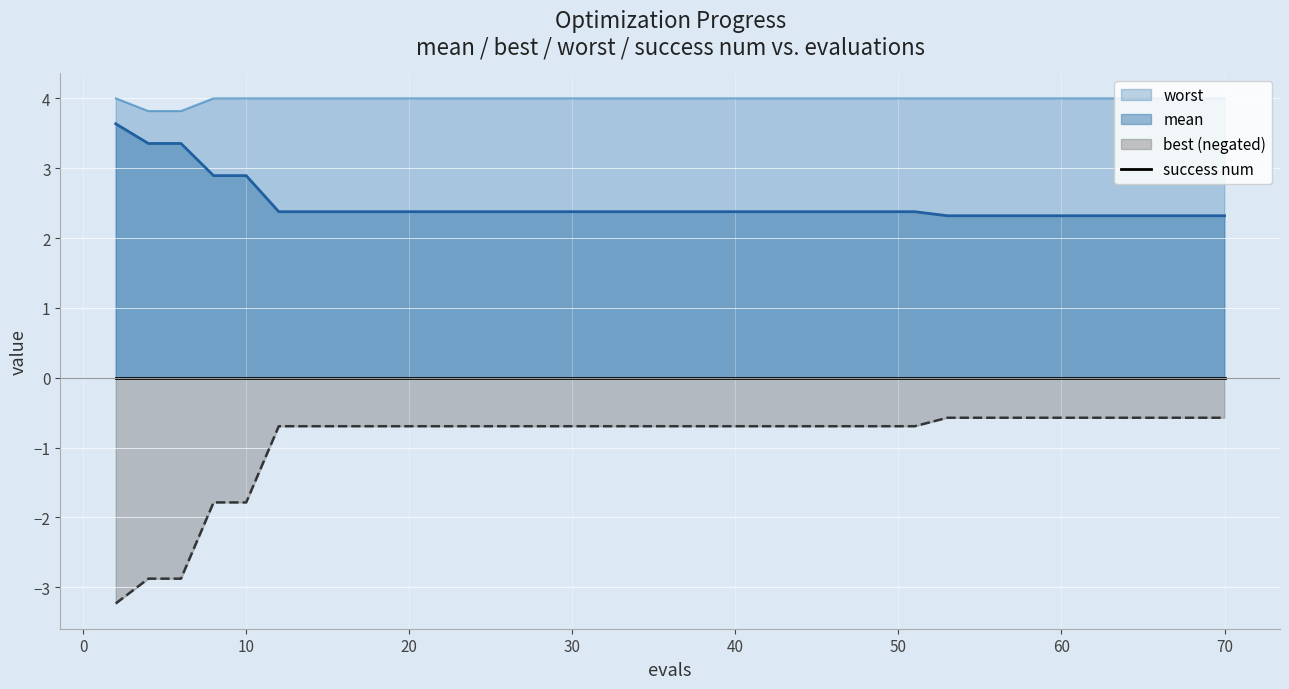

How many lines are shown in the chart?

3